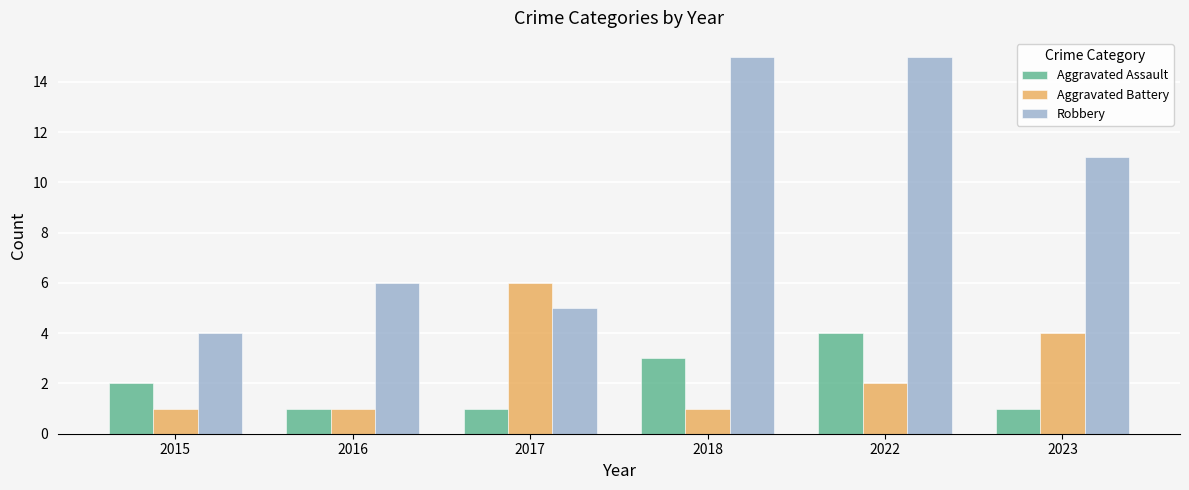

At which label does Robbery first exceed 11?

2018